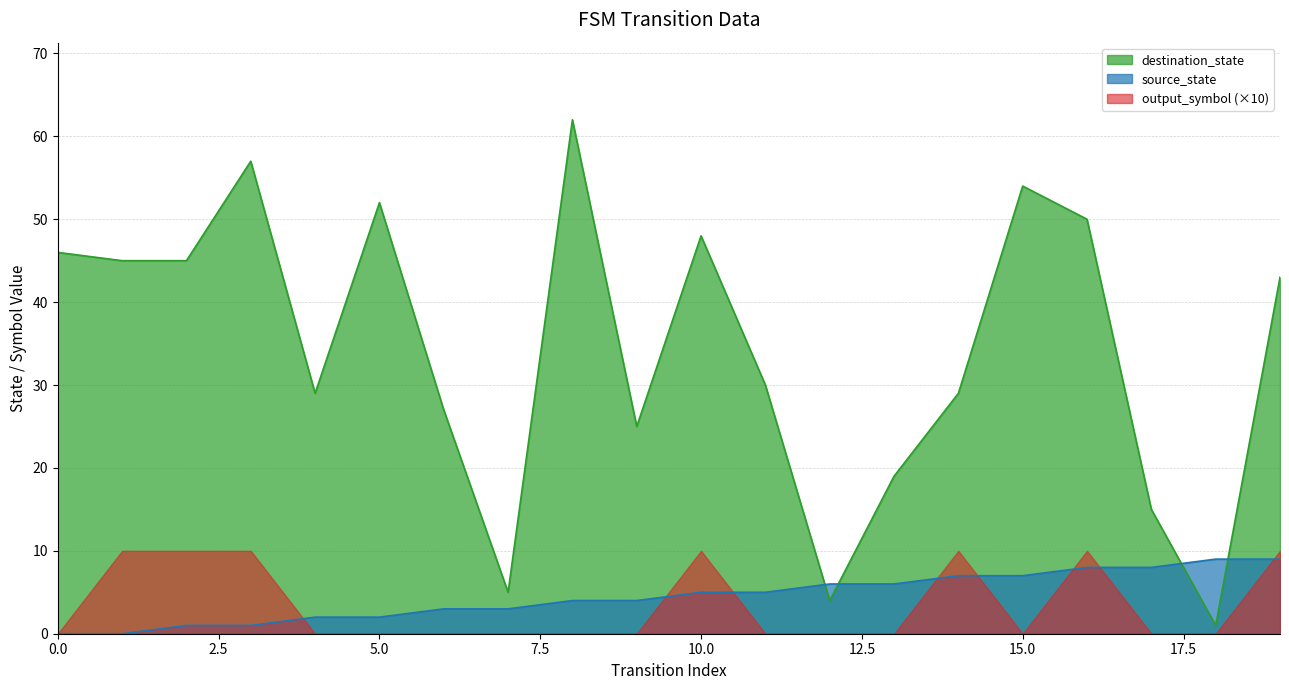

Which series has the largest total across all categories?

destination_state